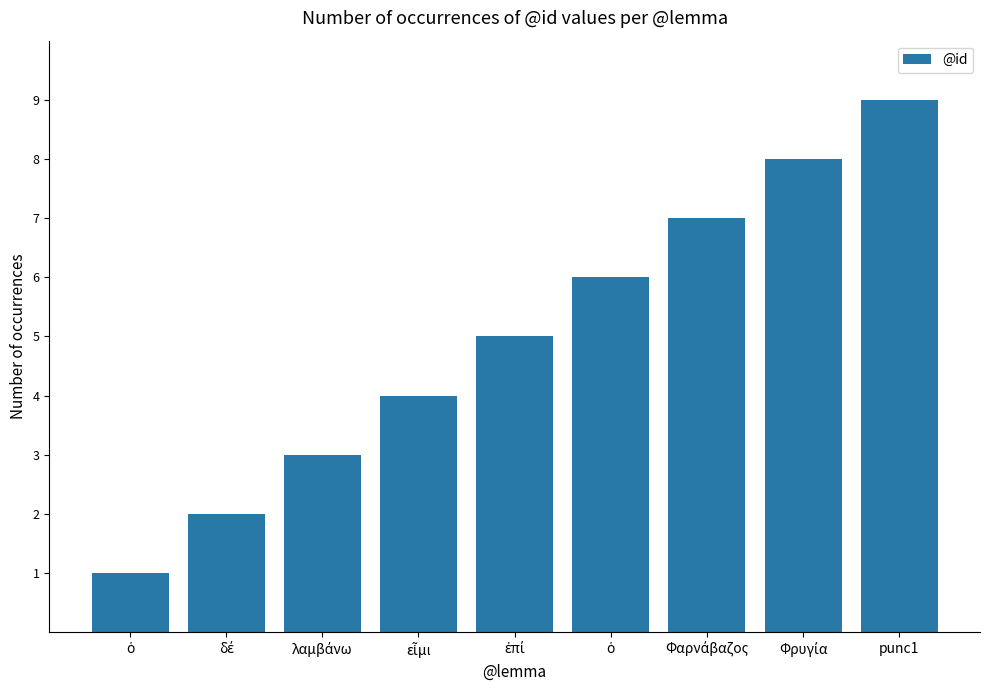

The value at δέ is 1. True or false?

False